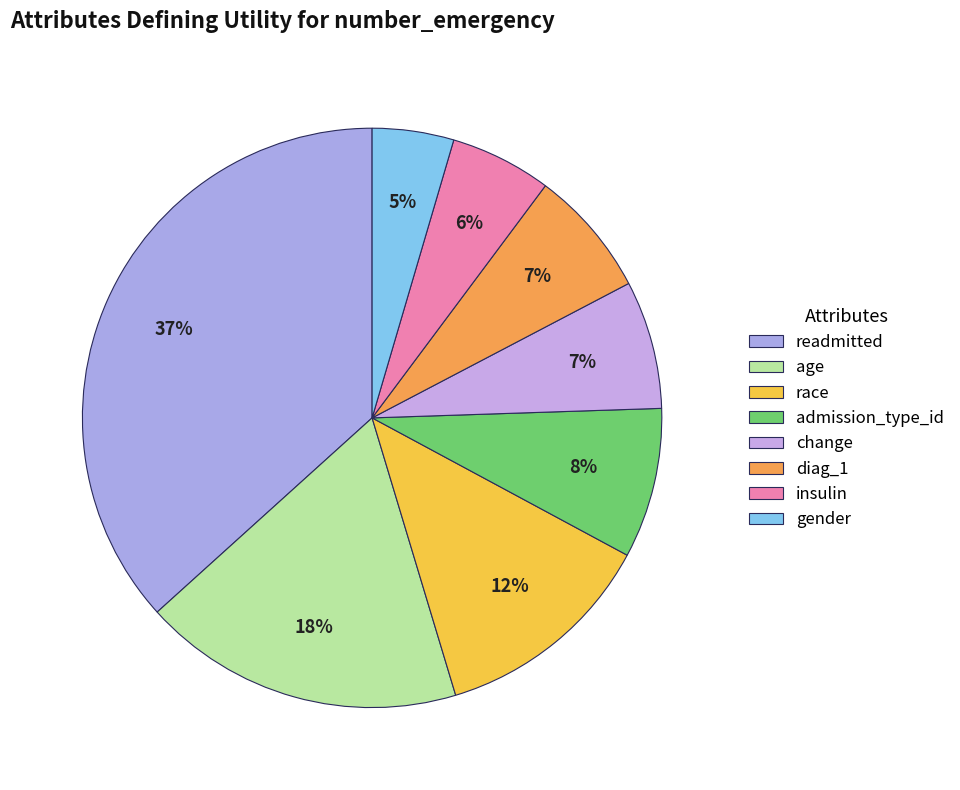

Rank the categories by value from lowest to highest.

gender, insulin, diag_1, change, admission_type_id, race, age, readmitted